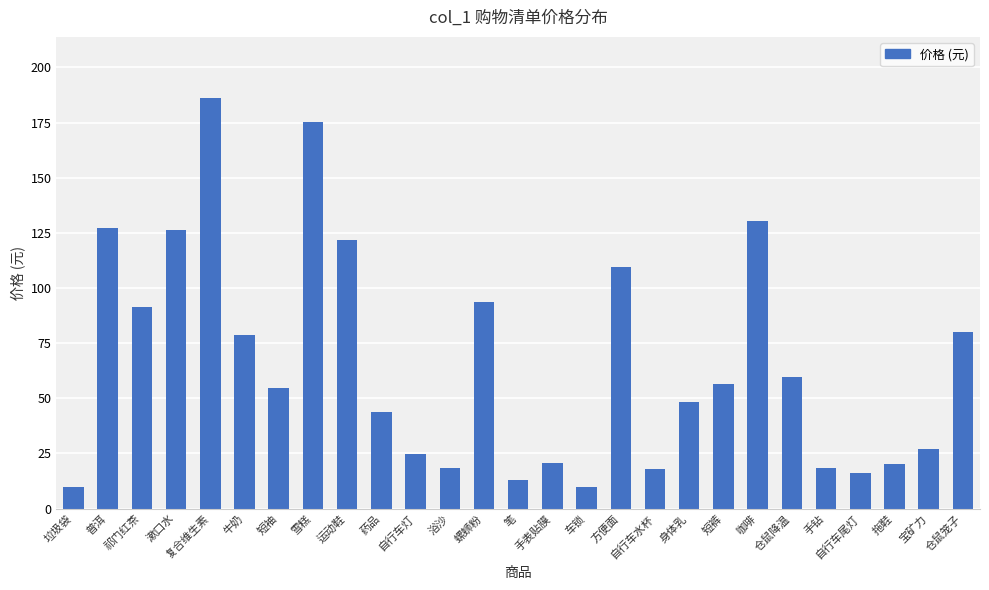

Approximately how many times larger is the value at 漱口水 compared to 药品?

2.9